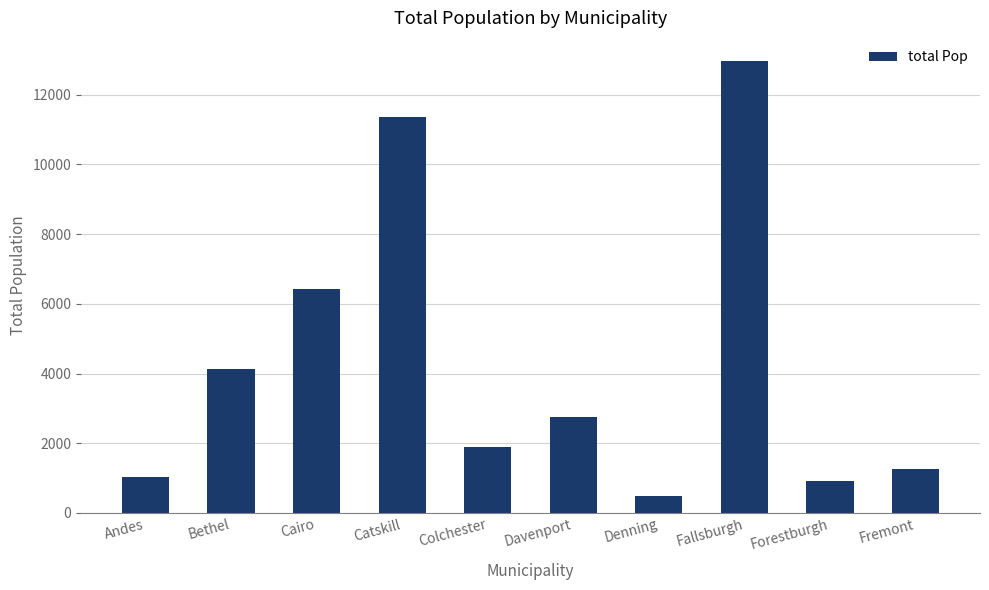

What is the label of the 5th bar from the left?

Colchester